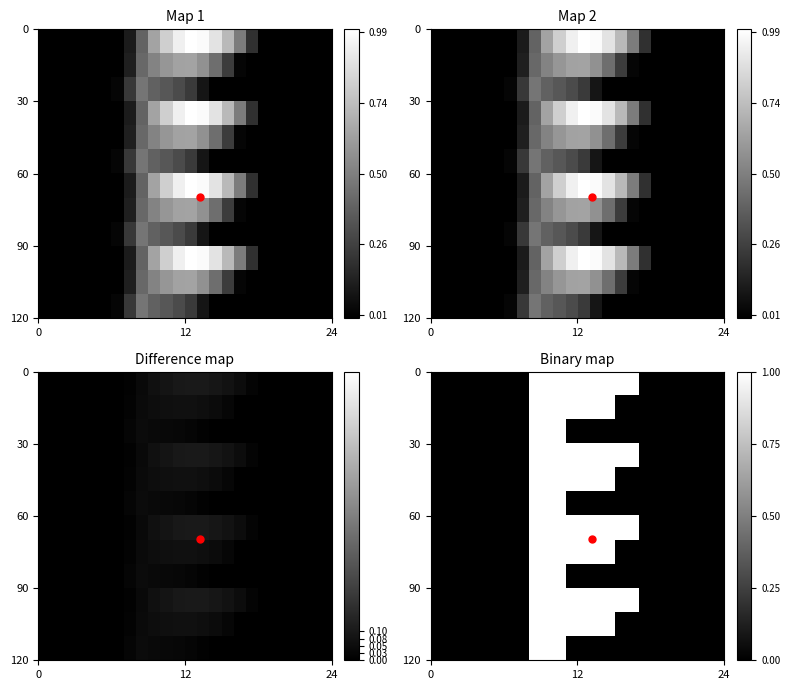

How many series are shown in this chart?

12